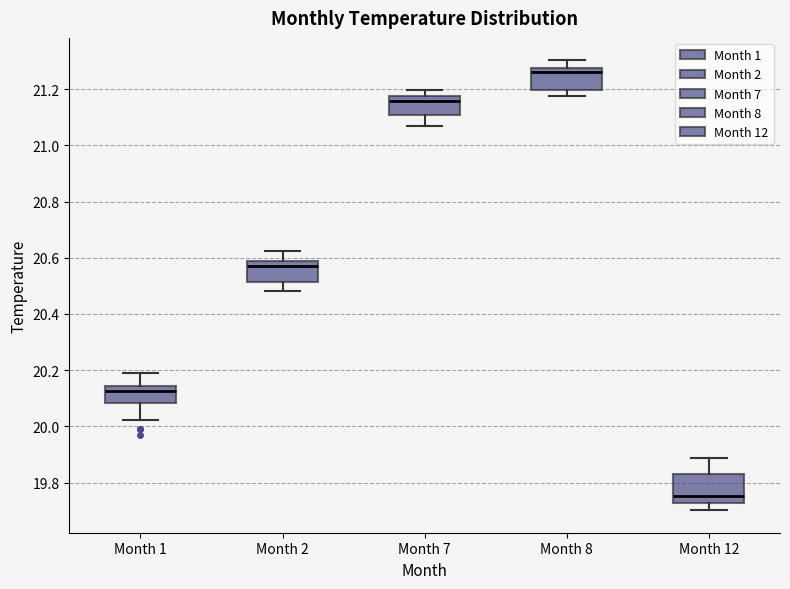

Which box has the highest median line?

Month 8